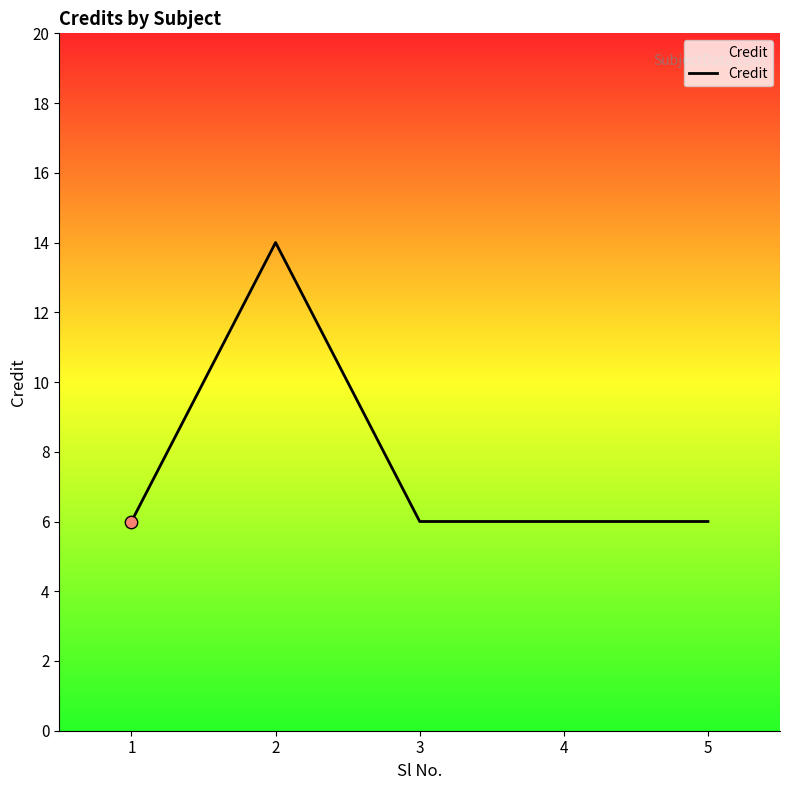

Approximately how many times larger is the value at 4 compared to 1?

1.0